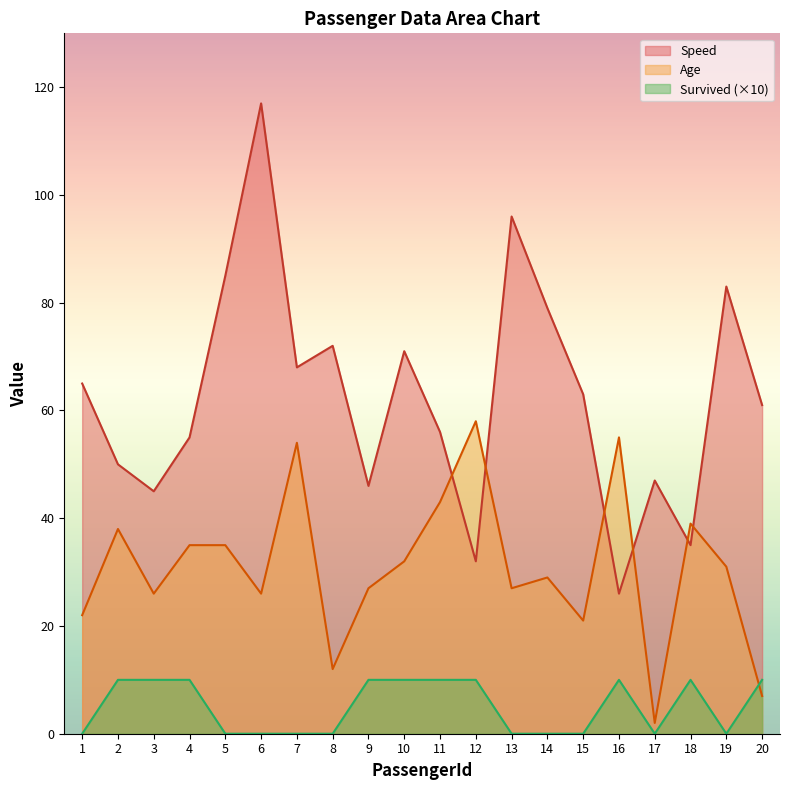

List the labels in order of Age value, smallest first.

17, 20, 8, 15, 1, 3, 6, 9, 13, 14, 19, 10, 4, 5, 2, 18, 11, 7, 16, 12